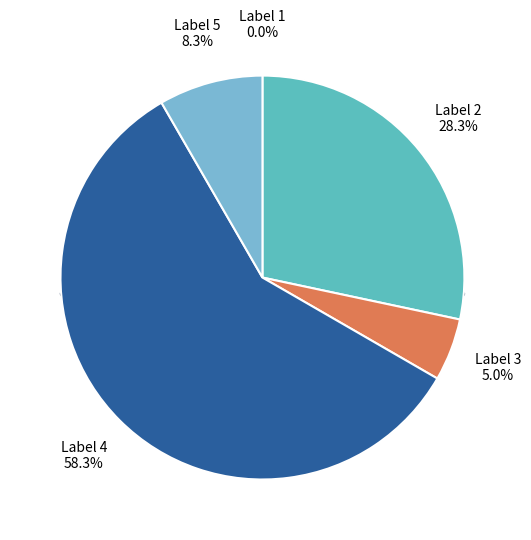

What is the change in value from 2 to 3?

-14